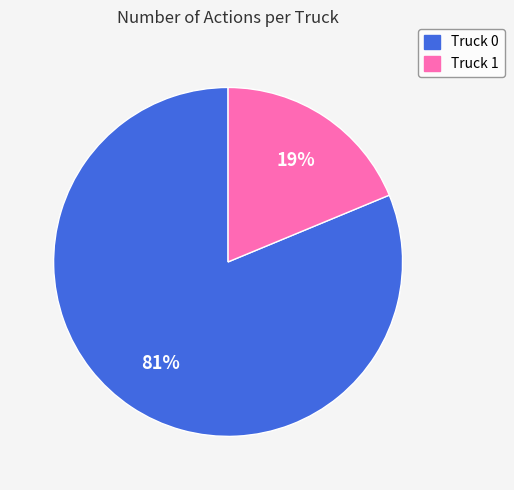

Does Truck 1 represent more than half of the total?

No